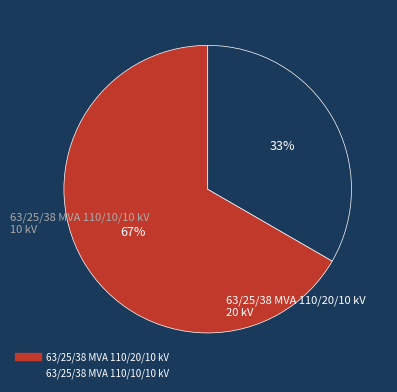

Between 63/25/38 MVA 110/20/10 kV and 63/25/38 MVA 110/10/10 kV, which is larger?

63/25/38 MVA 110/20/10 kV